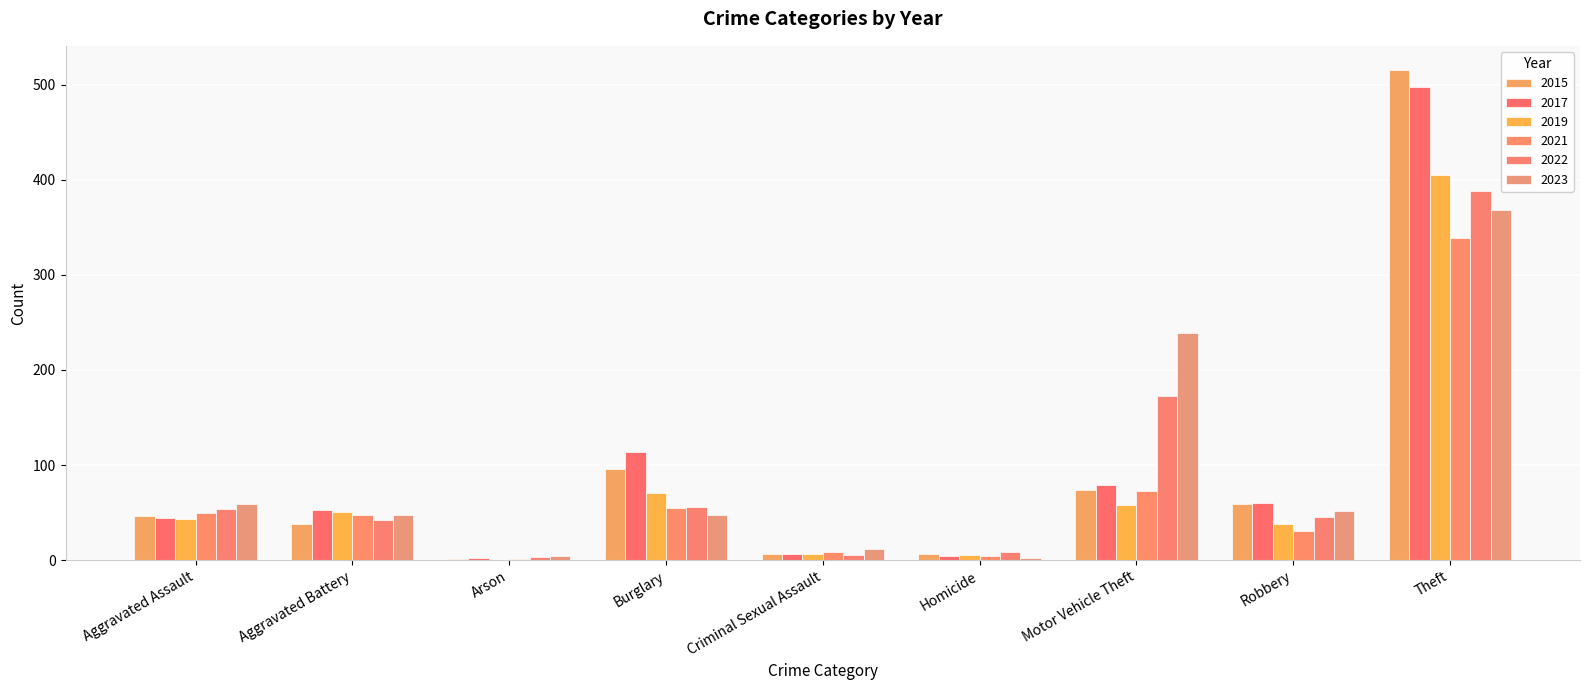

Reading left to right, transcribe all the data shown in this chart.

2015: Aggravated Assault=46	Aggravated Battery=38	Arson=1	Burglary=96	Criminal Sexual Assault=7	Homicide=6	Motor Vehicle Theft=74	Robbery=59	Theft=515
2017: Aggravated Assault=44	Aggravated Battery=53	Arson=2	Burglary=114	Criminal Sexual Assault=7	Homicide=4	Motor Vehicle Theft=79	Robbery=60	Theft=497
2019: Aggravated Assault=43	Aggravated Battery=51	Arson=0	Burglary=71	Criminal Sexual Assault=7	Homicide=5	Motor Vehicle Theft=58	Robbery=38	Theft=405
2021: Aggravated Assault=50	Aggravated Battery=48	Arson=1	Burglary=55	Criminal Sexual Assault=9	Homicide=4	Motor Vehicle Theft=73	Robbery=31	Theft=339
2022: Aggravated Assault=54	Aggravated Battery=42	Arson=3	Burglary=56	Criminal Sexual Assault=5	Homicide=9	Motor Vehicle Theft=173	Robbery=45	Theft=388
2023: Aggravated Assault=59	Aggravated Battery=47	Arson=4	Burglary=47	Criminal Sexual Assault=12	Homicide=2	Motor Vehicle Theft=239	Robbery=52	Theft=368